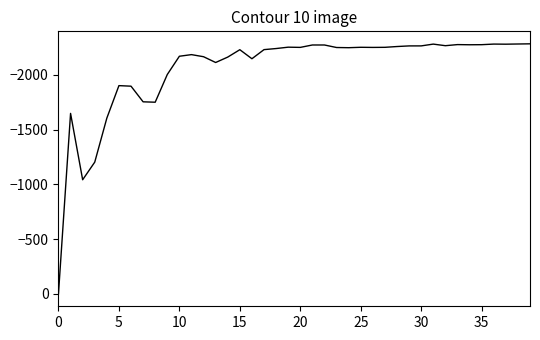

What is the minimum value shown in the chart?

-2284.0